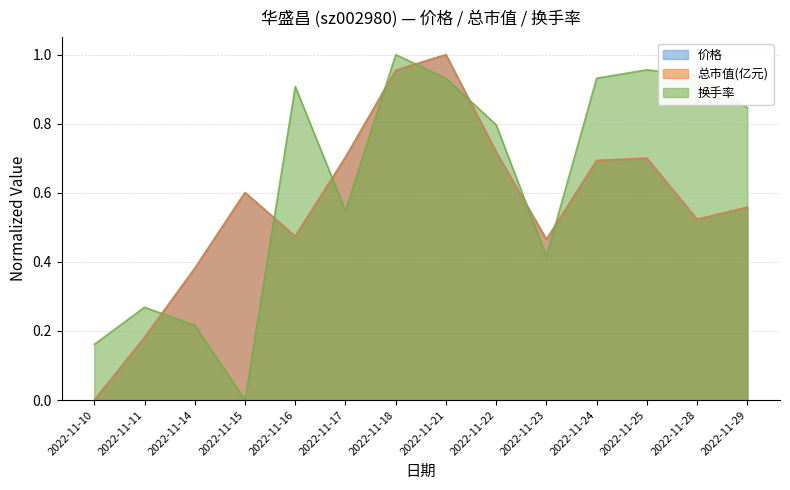

True or false: 换手率 has more than 2 interior local peaks.

True